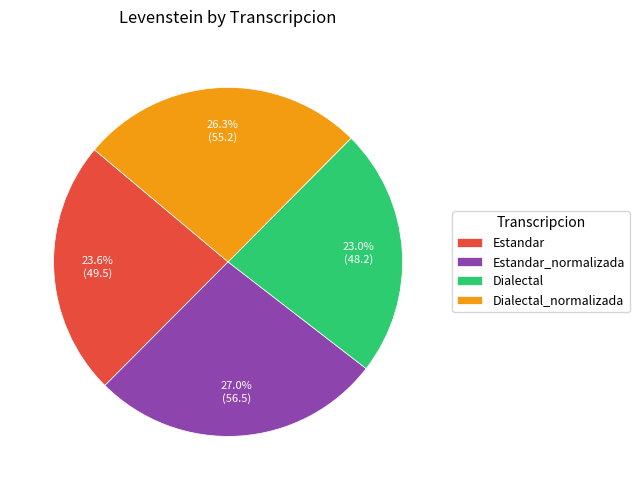

To the nearest percent, what portion does Estandar_normalizada represent?

27%